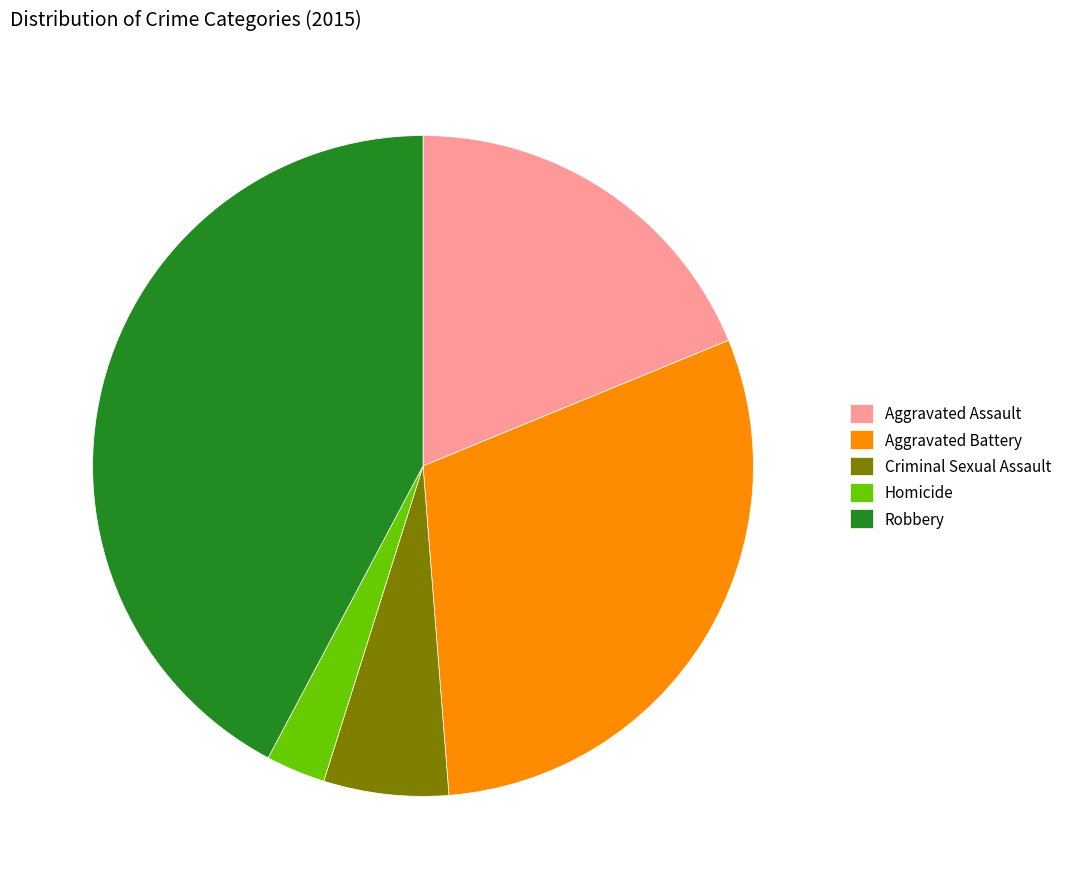

How many slices are in this pie chart?

5